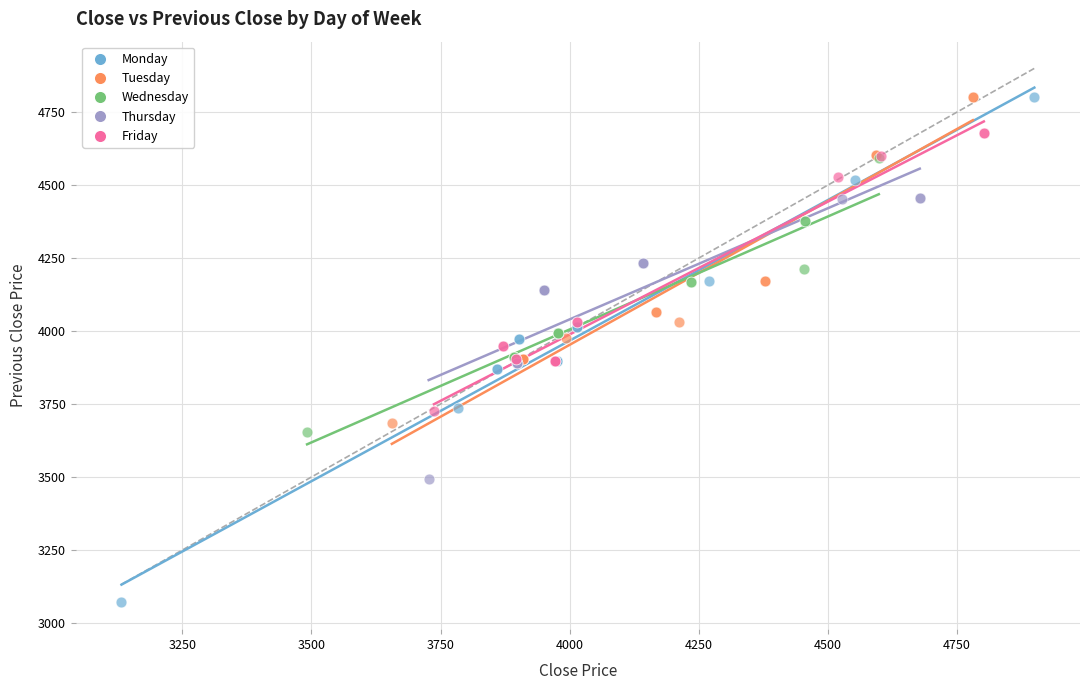

Which series contains the lowest Y value?

Monday